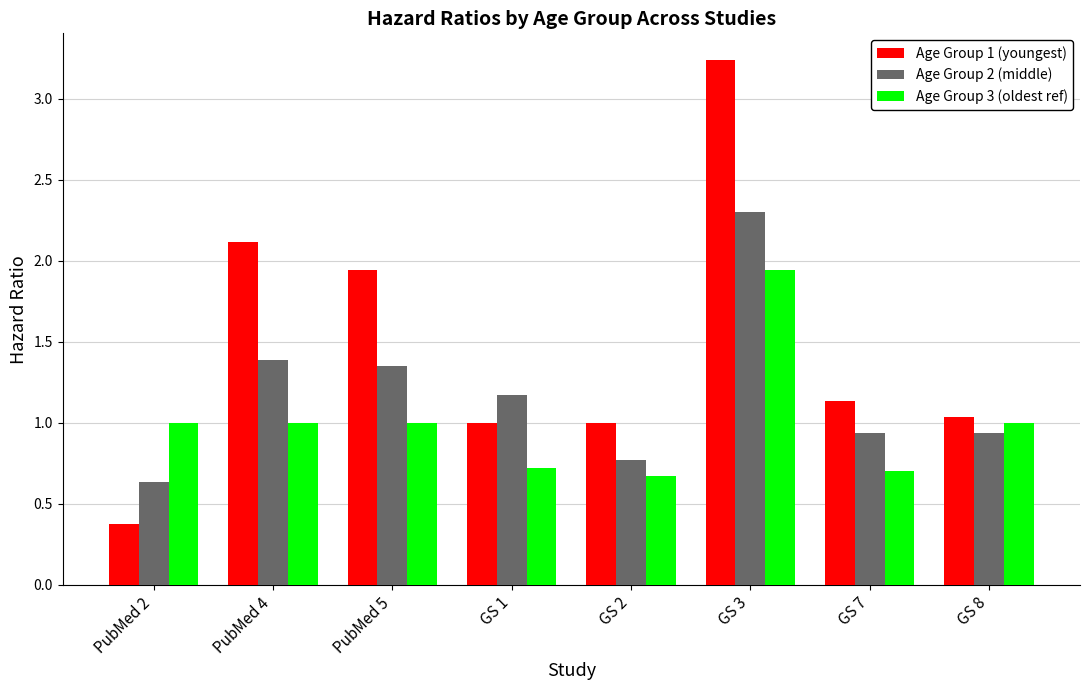

Rank the series by their average value, from lowest to highest.

Age Group 3 (oldest ref), Age Group 2 (middle), Age Group 1 (youngest)